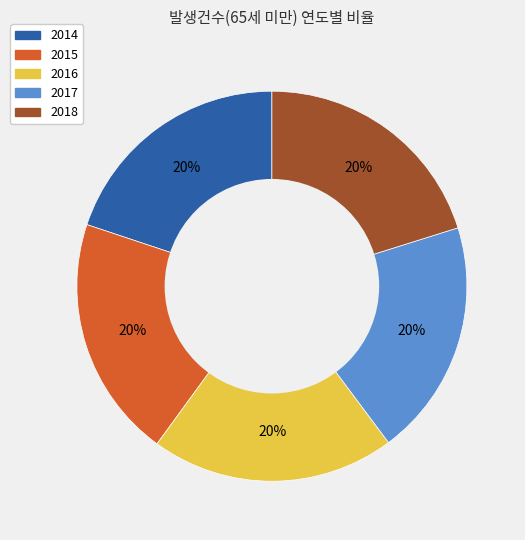

To the nearest percent, what portion does 2014 represent?

20%